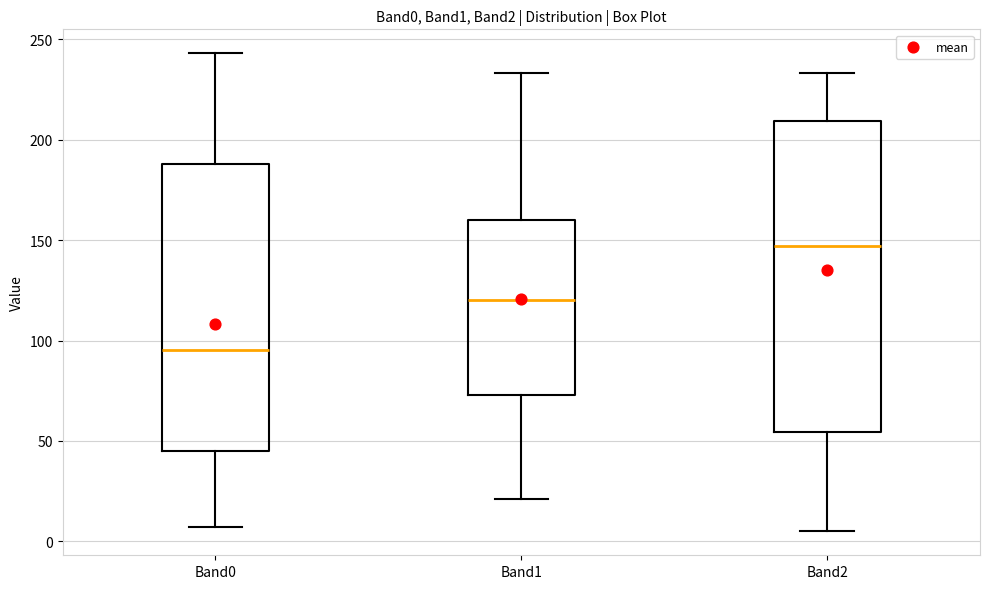

Reading left to right, read every box against the y-axis: the position of its median line, the range the box covers, and the ends of its whiskers. The values are not printed on the chart, so give them approximately, as read against the axis.

Band0: median 95, box 45 to 190, whiskers 5 to 245
Band1: median 120, box 75 to 160, whiskers 20 to 235
Band2: median 145, box 55 to 210, whiskers 5 to 235